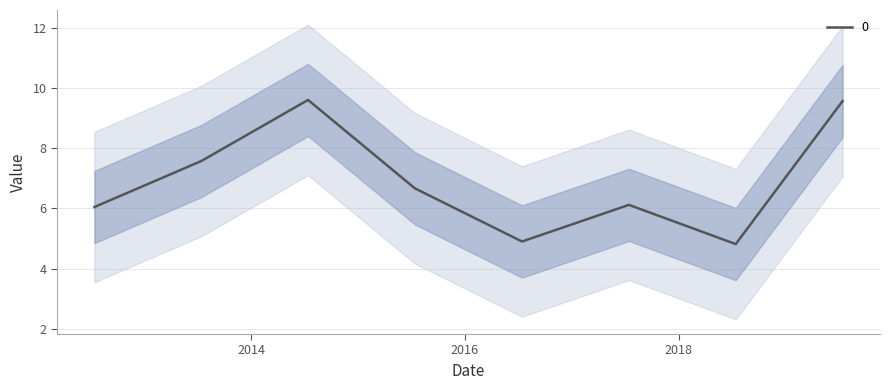

At which label is the value closest to 7?

2015-07-15